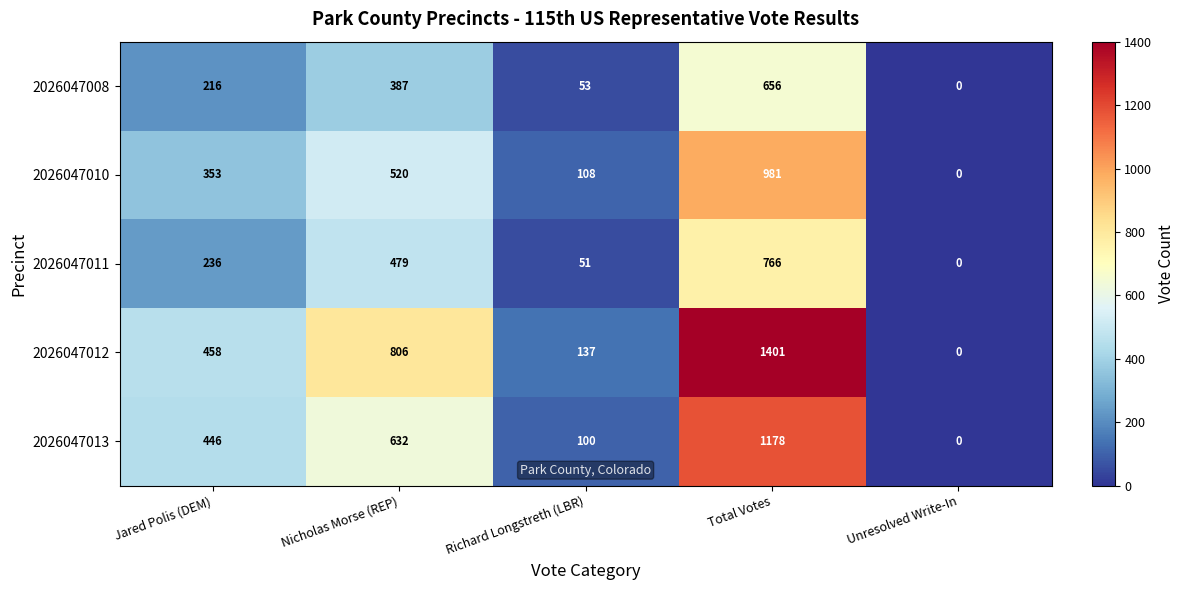

Rank the series at Richard Longstreth (LBR) from highest to lowest value.

2026047012, 2026047010, 2026047013, 2026047008, 2026047011